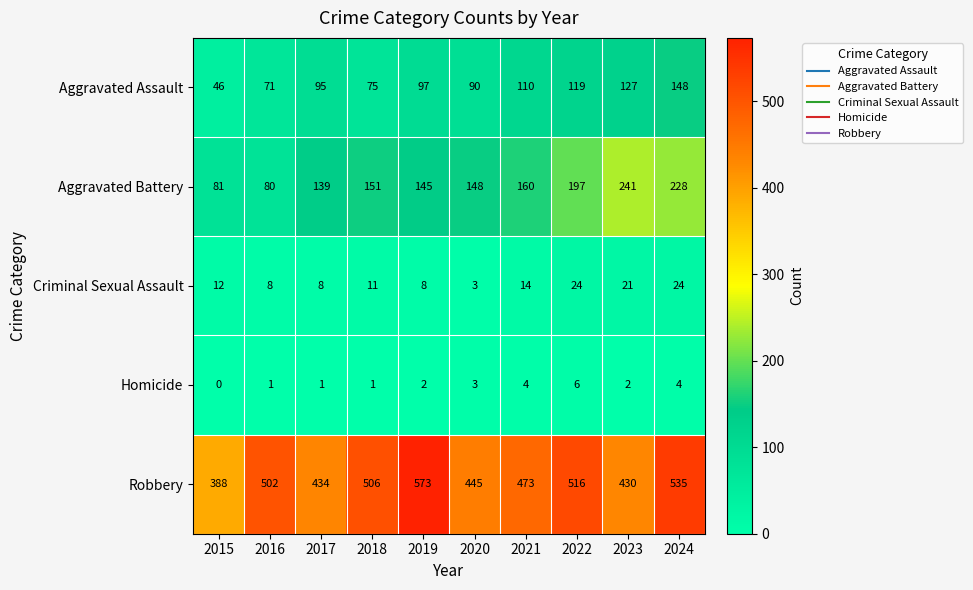

At 2017, list the series in order from smallest to largest.

Homicide, Criminal Sexual Assault, Aggravated Assault, Aggravated Battery, Robbery